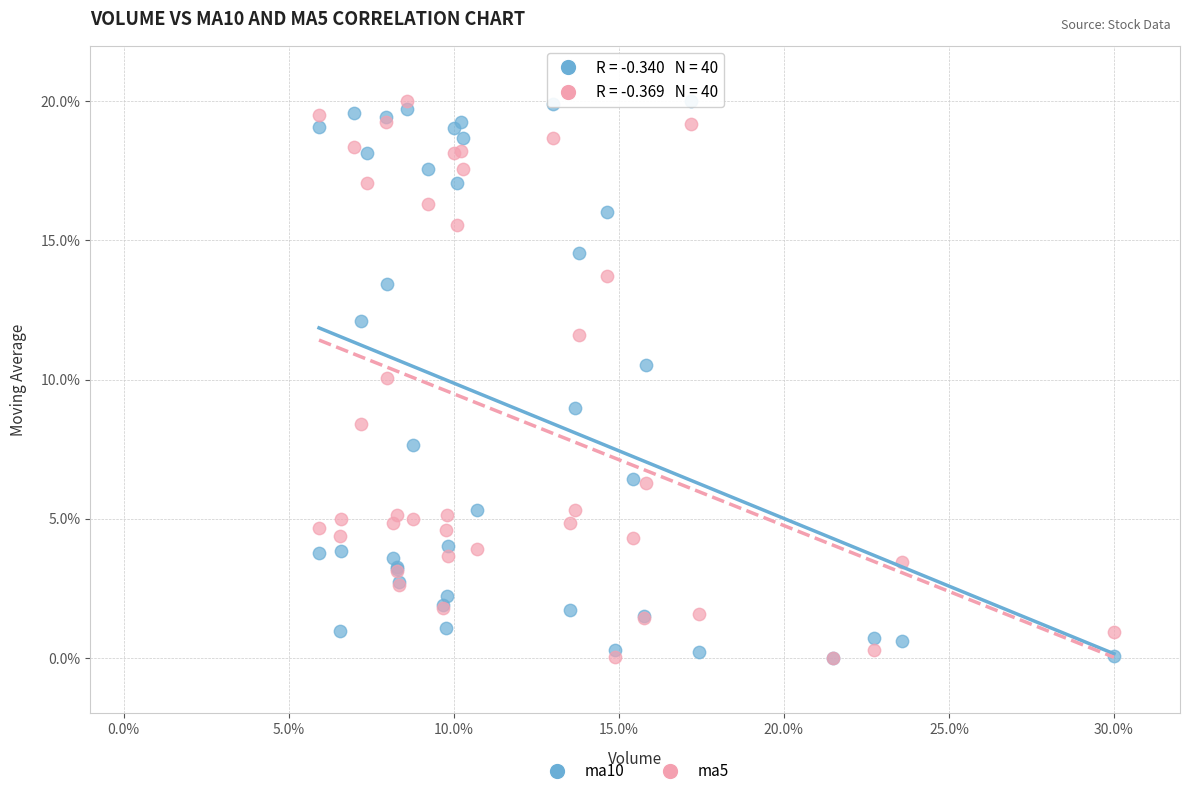

What are all the series names shown in the legend?

ma10, ma5